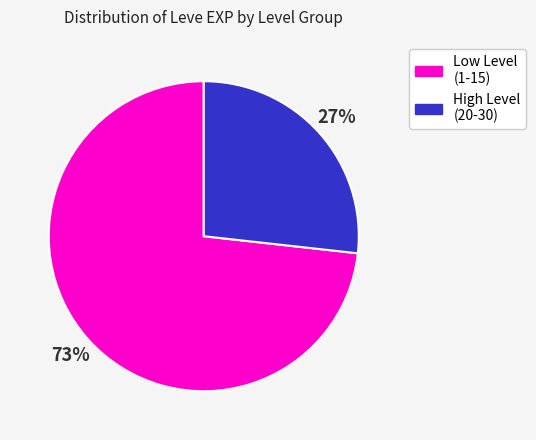

Is there any slice that represents more than half of the pie?

Yes